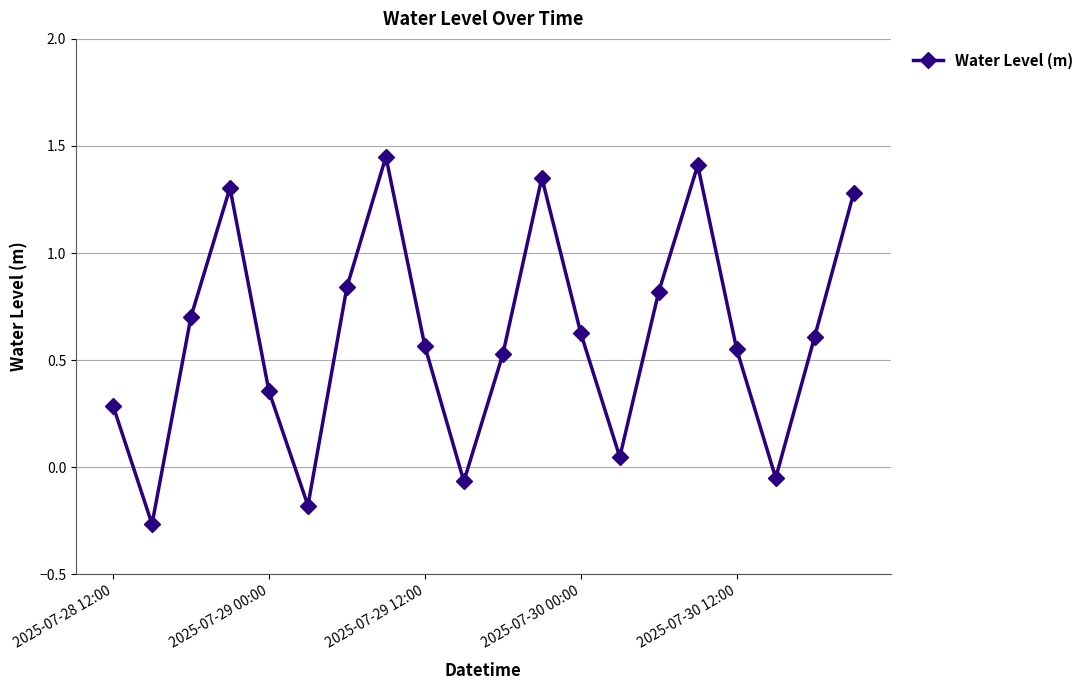

How many categories are shown in the chart?

20